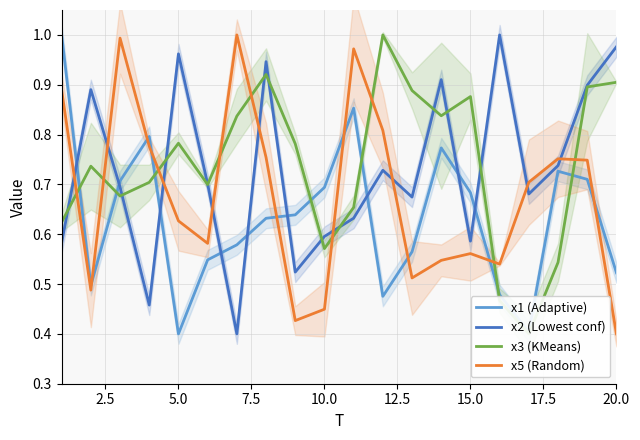

At which label is x5 (Random) closest to 0?

20.0